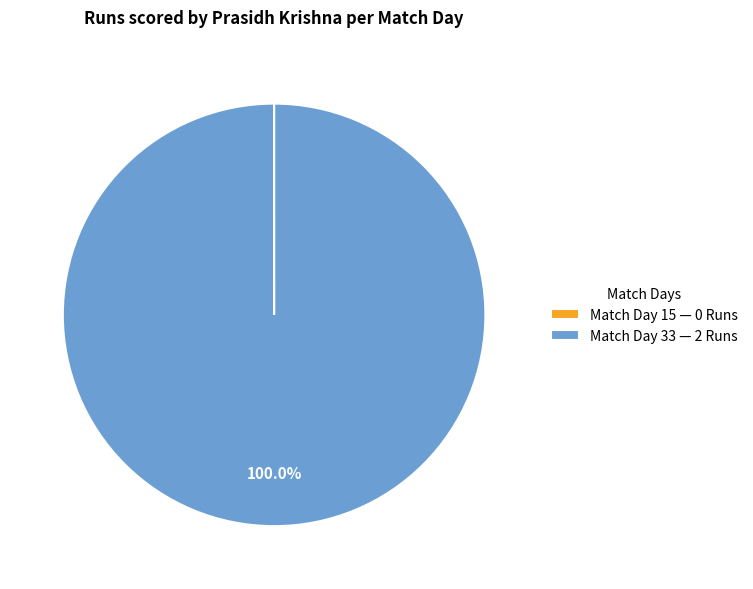

Which slice represents more than half of the pie?

Match Day 33 — 2 Runs